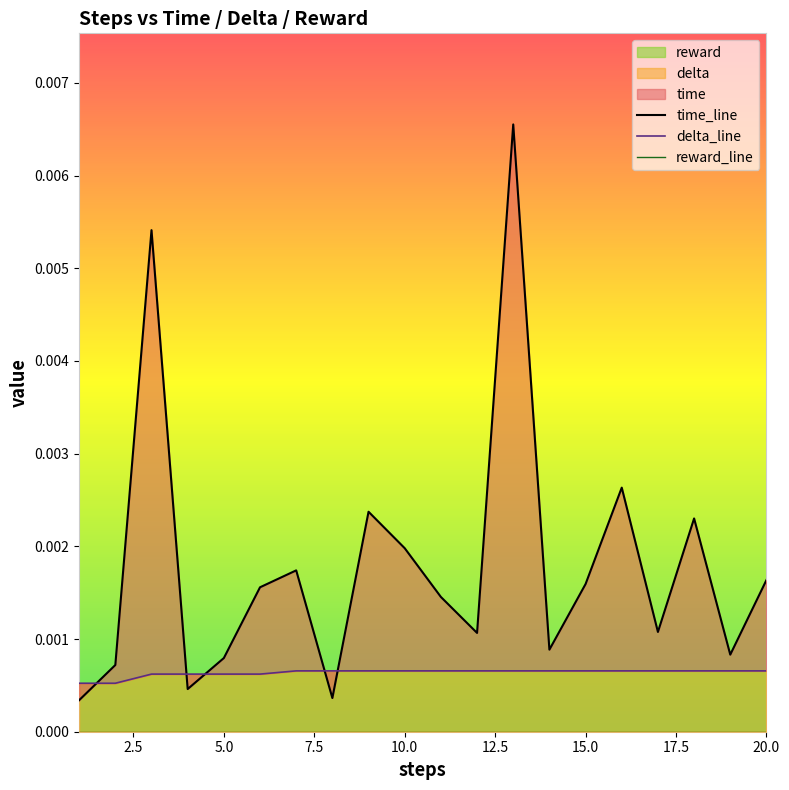

True or false: time_line and reward_line cross at least once.

False